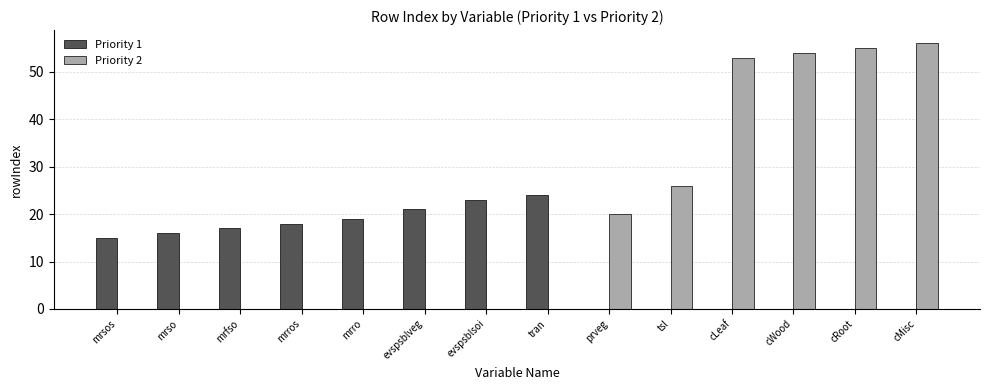

How many groups of bars are there?

14